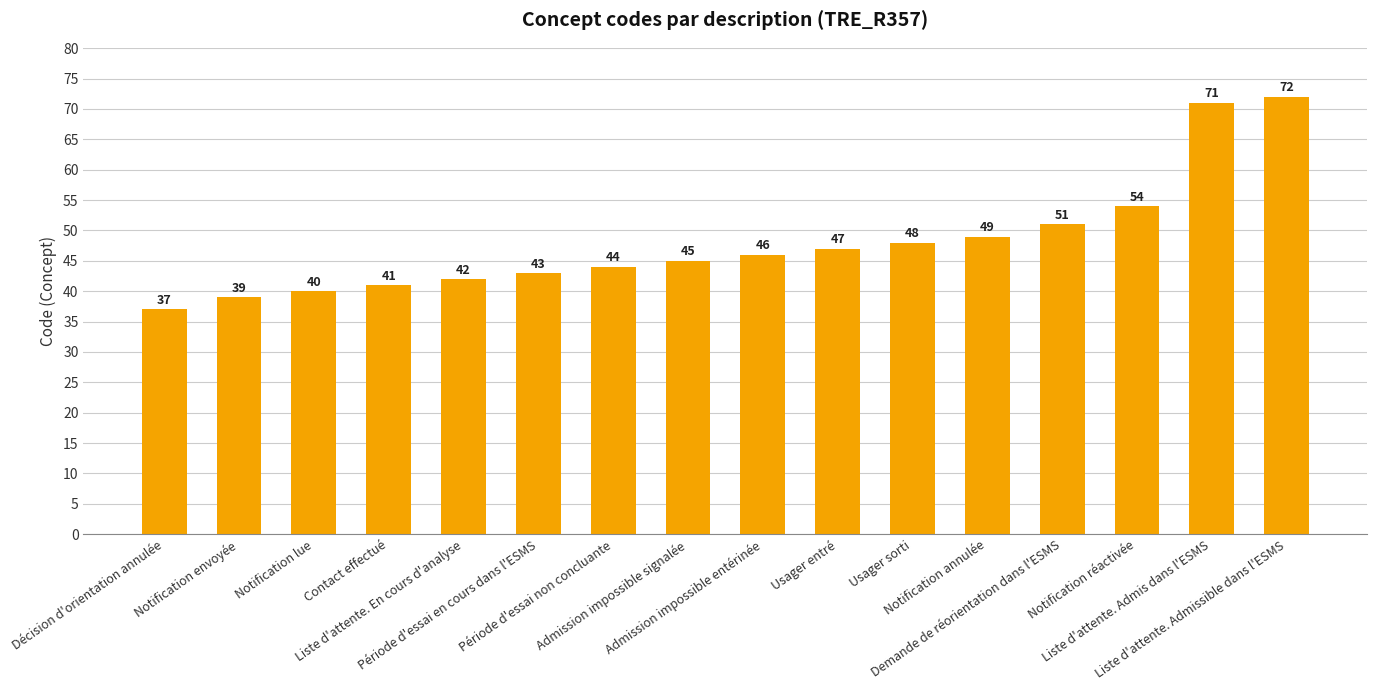

What is the value of the 15th bar from the left?

71